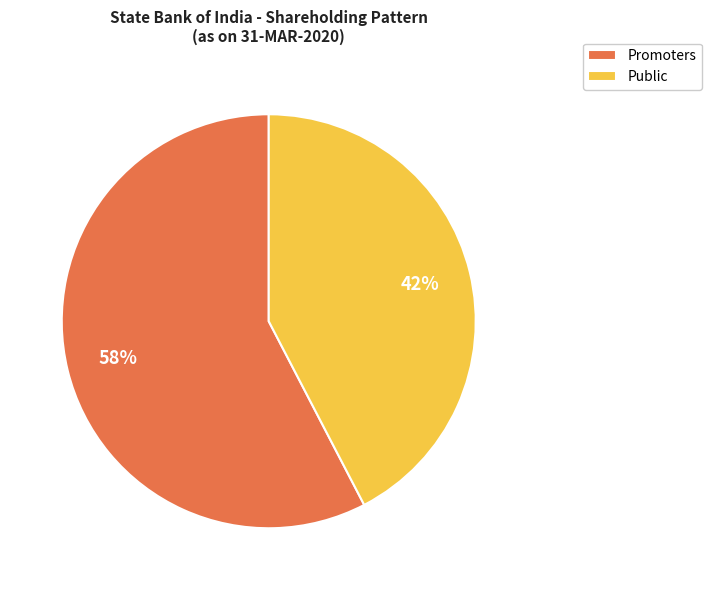

To the nearest percent, what percentage of the pie is Public?

42%